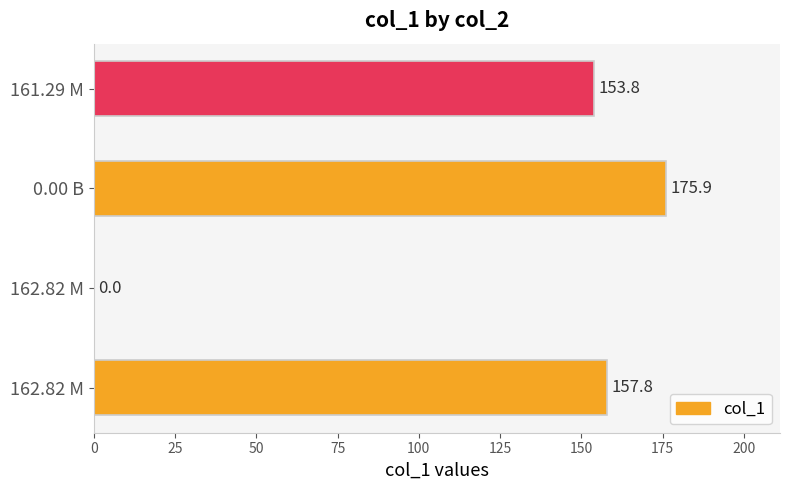

How many positive values are there?

3